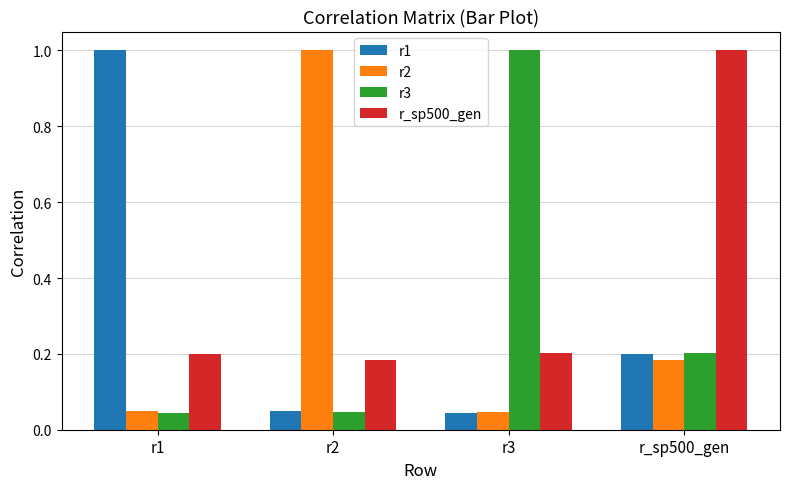

The r_sp500_gen series shows 1.6 at r_sp500_gen. True or false?

False